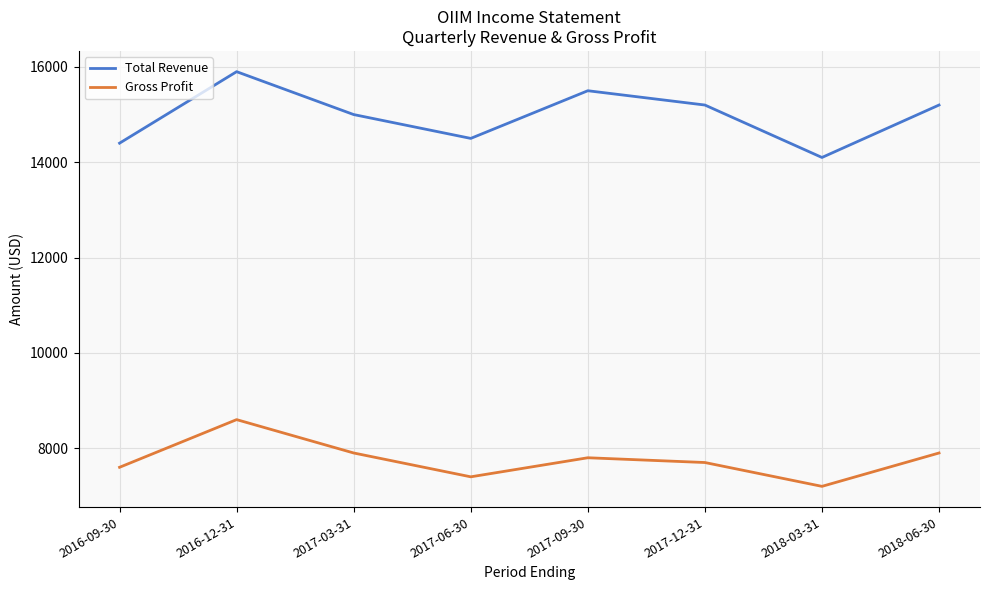

In Gross Profit, how many points are higher than both neighbors (excluding endpoints)?

2